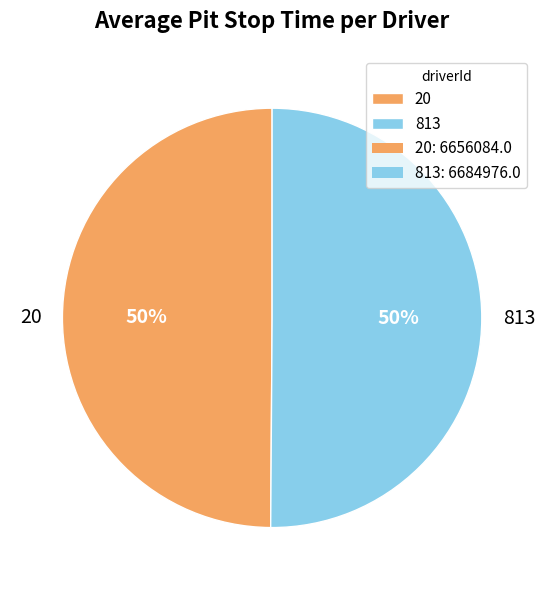

To the nearest percent, what percentage of the pie is 20?

50%